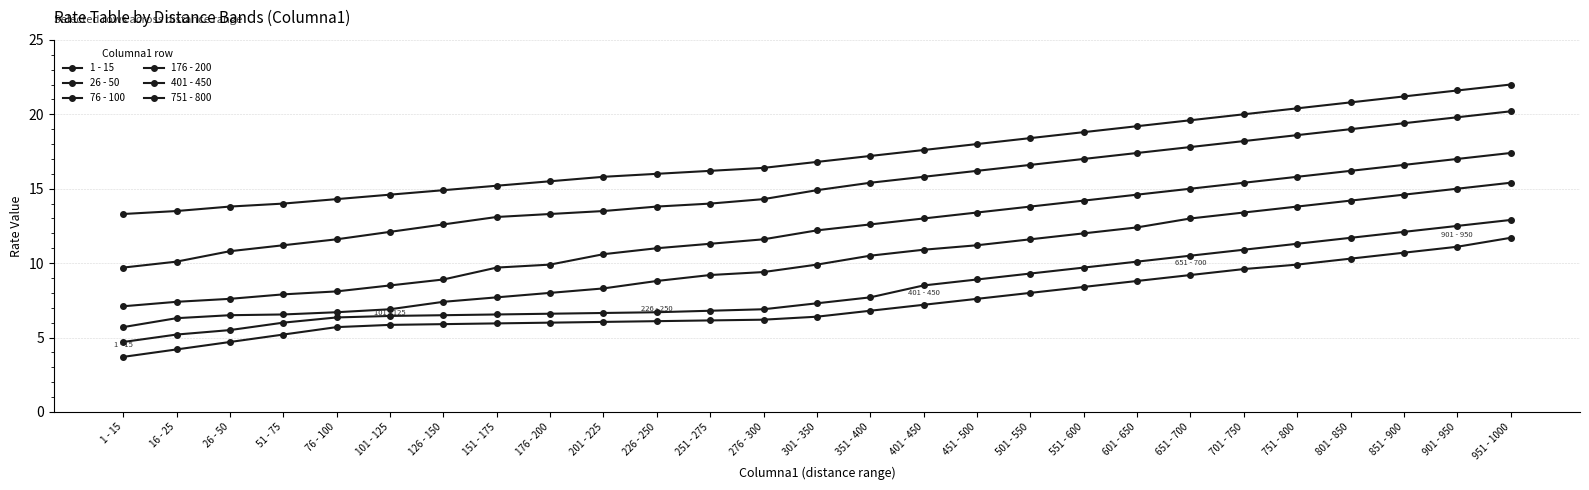

Which series has the largest total across all categories?

751 - 800